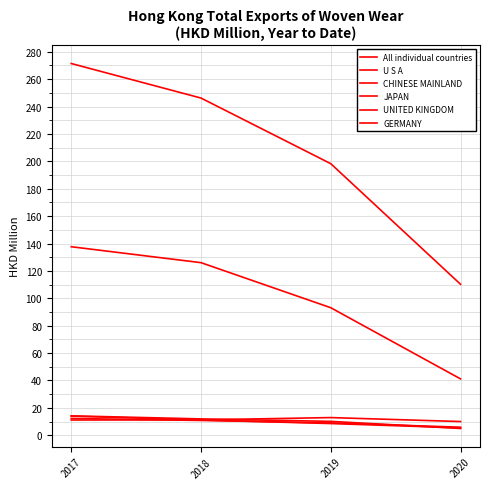

The JAPAN series shows 5.9 at 2020. True or false?

True